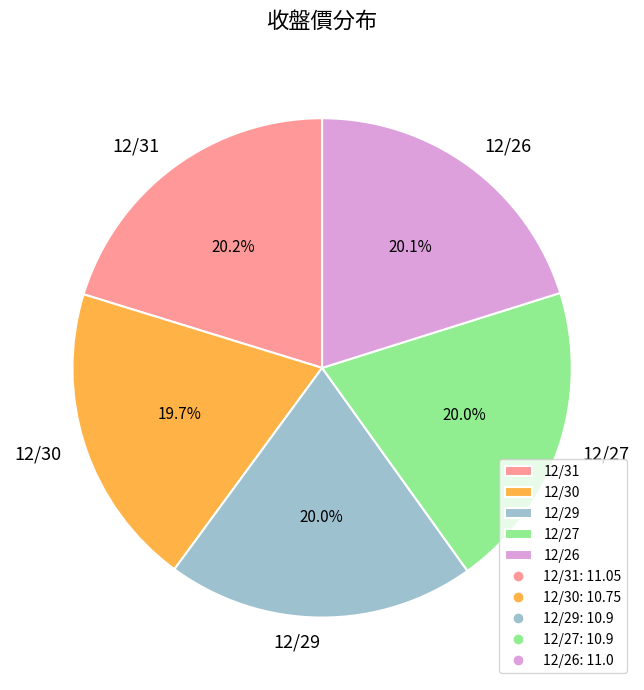

What is the ratio of the value at 12/27 to the value at 12/29?

1.0